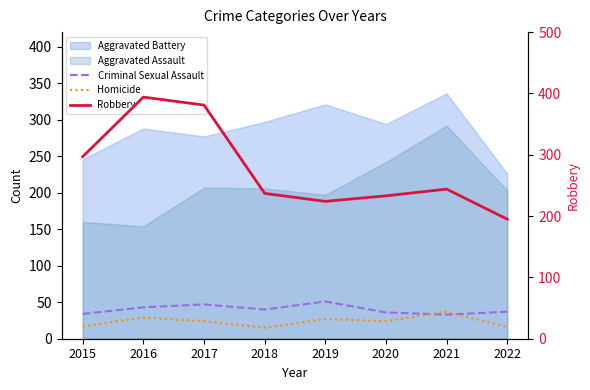

What is the difference between the maximum and minimum values in the Homicide series?

22